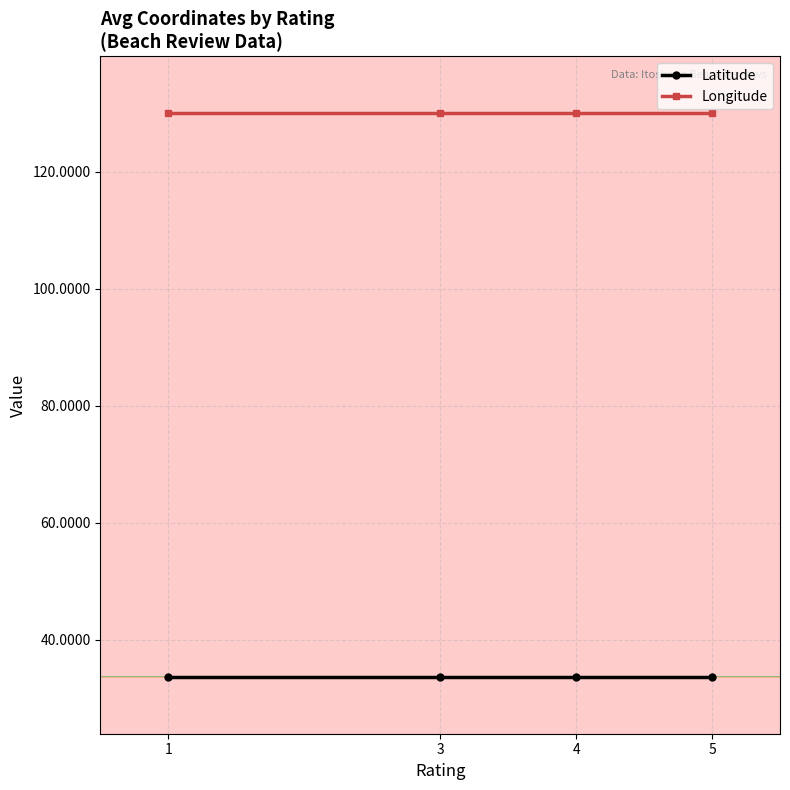

Rank the series at 4 from highest to lowest value.

Longitude, Latitude